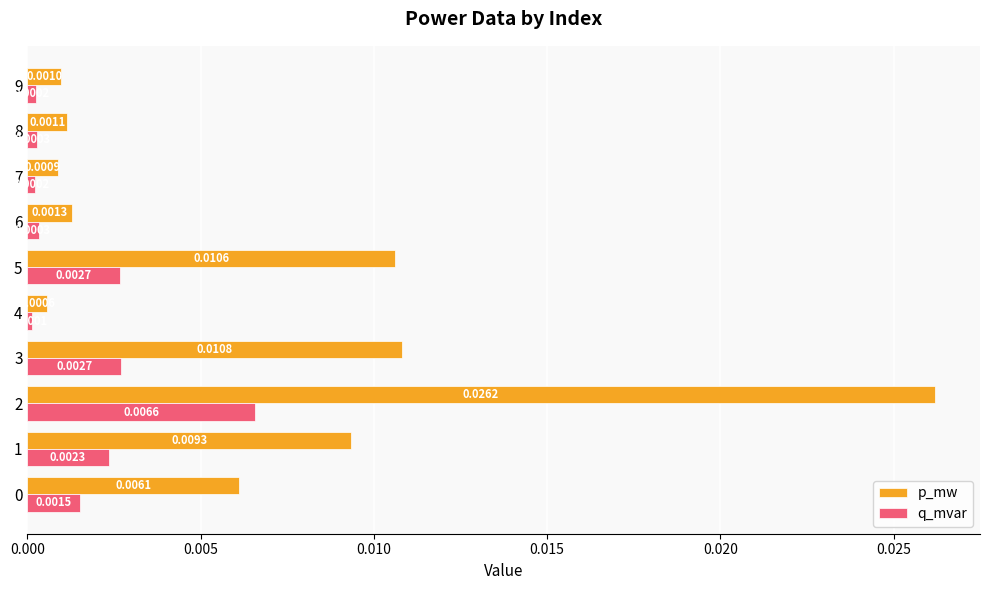

Which series has the largest range (max minus min)?

p_mw